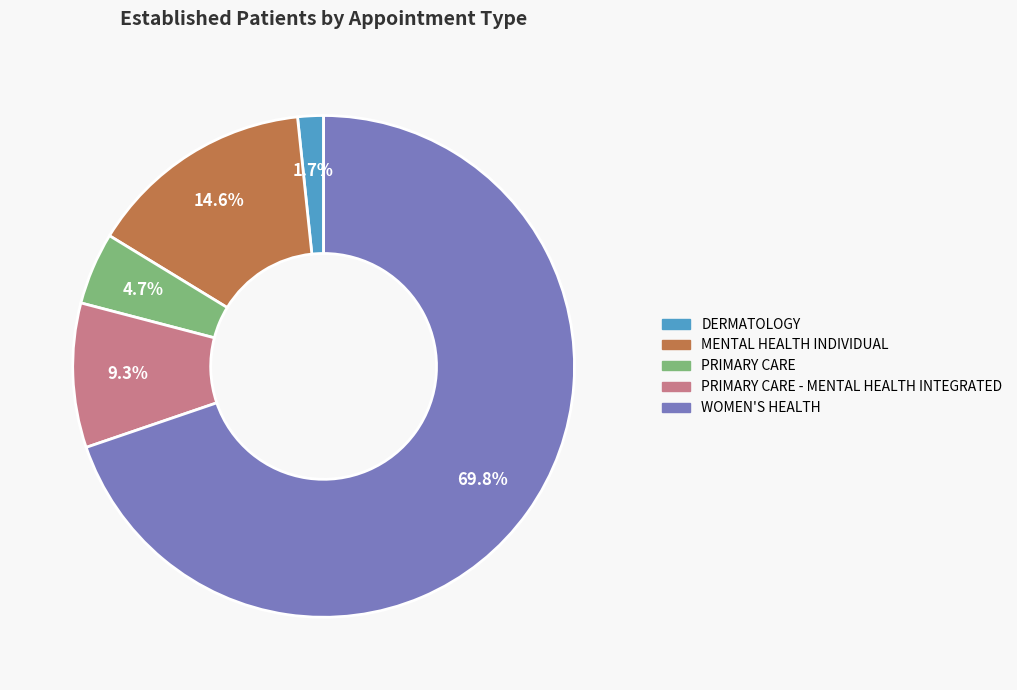

How many segments does this pie chart have?

5